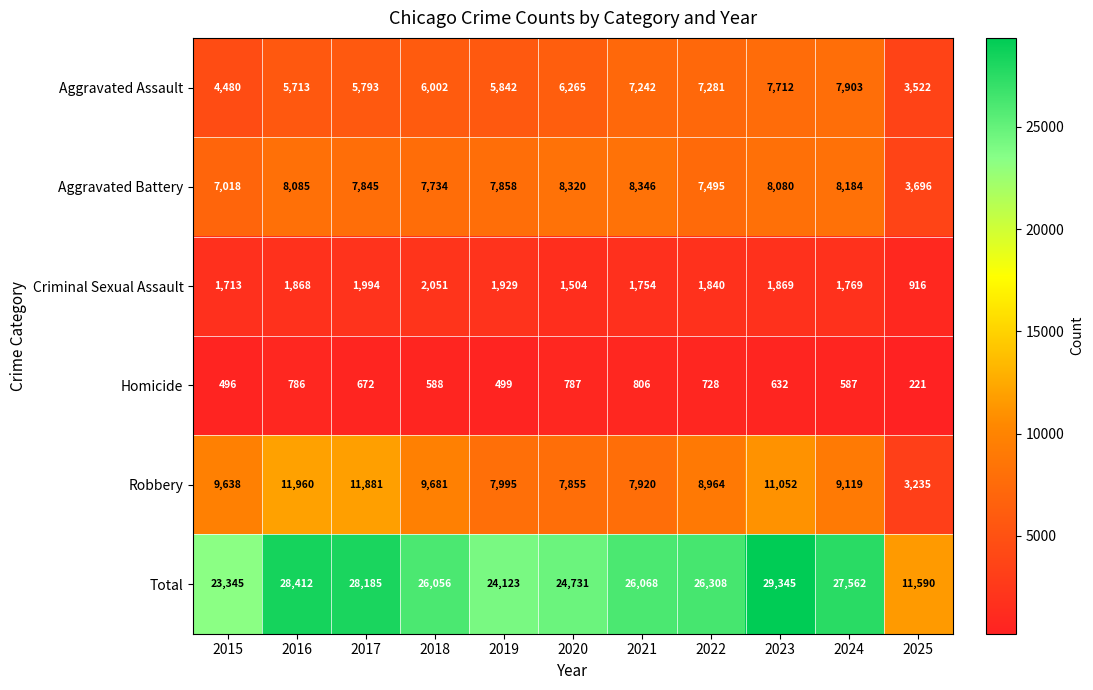

Between 2020 and 2025, which series saw the biggest shift?

Total